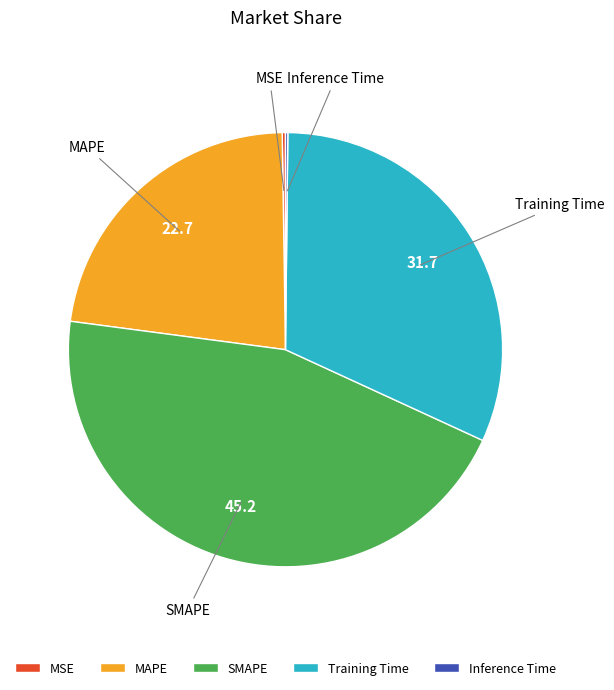

True or false: MAPE accounts for 11% of the total.

False